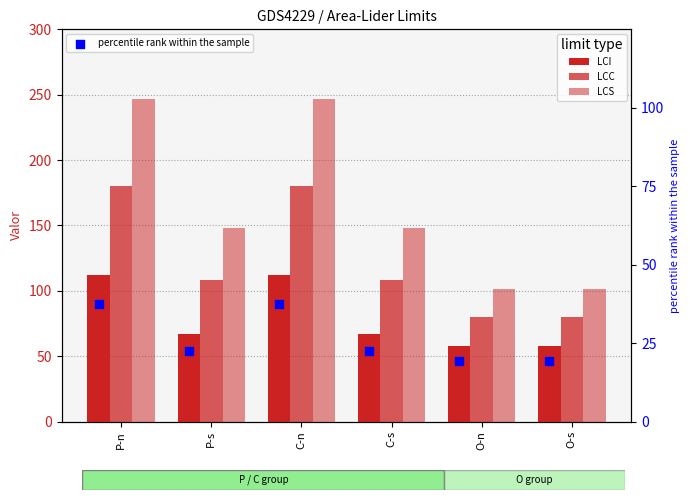

At how many categories does at least one series exceed 68?

6